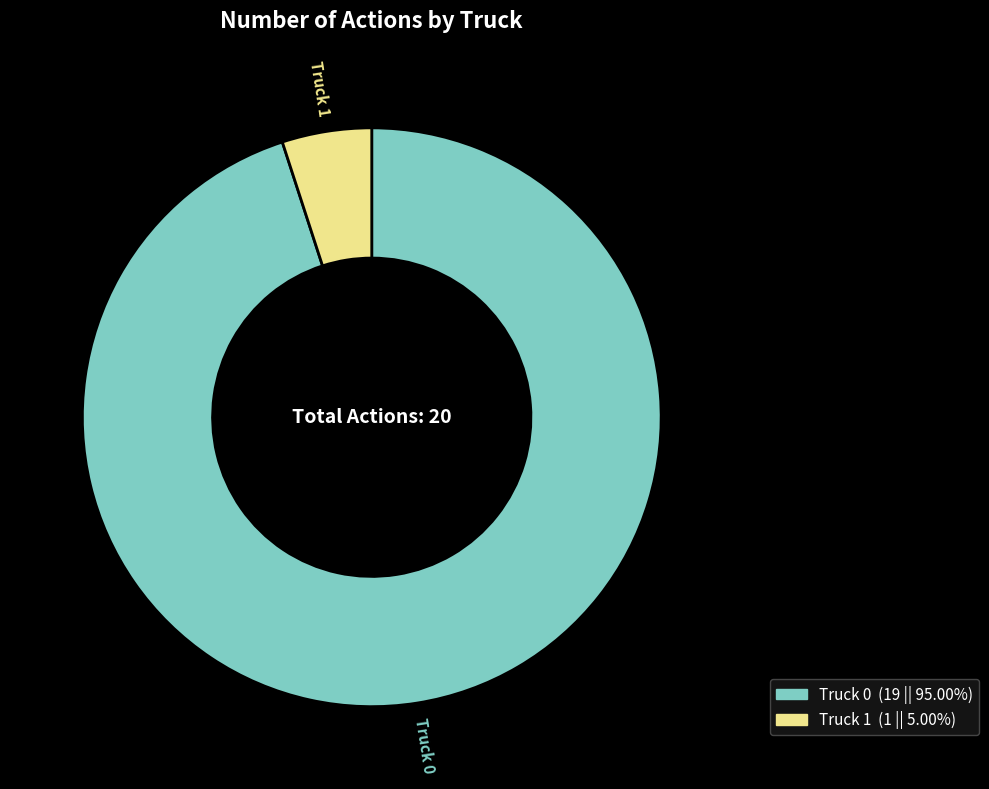

Approximately how many times larger is the value at Truck 1 compared to Truck 0?

0.1